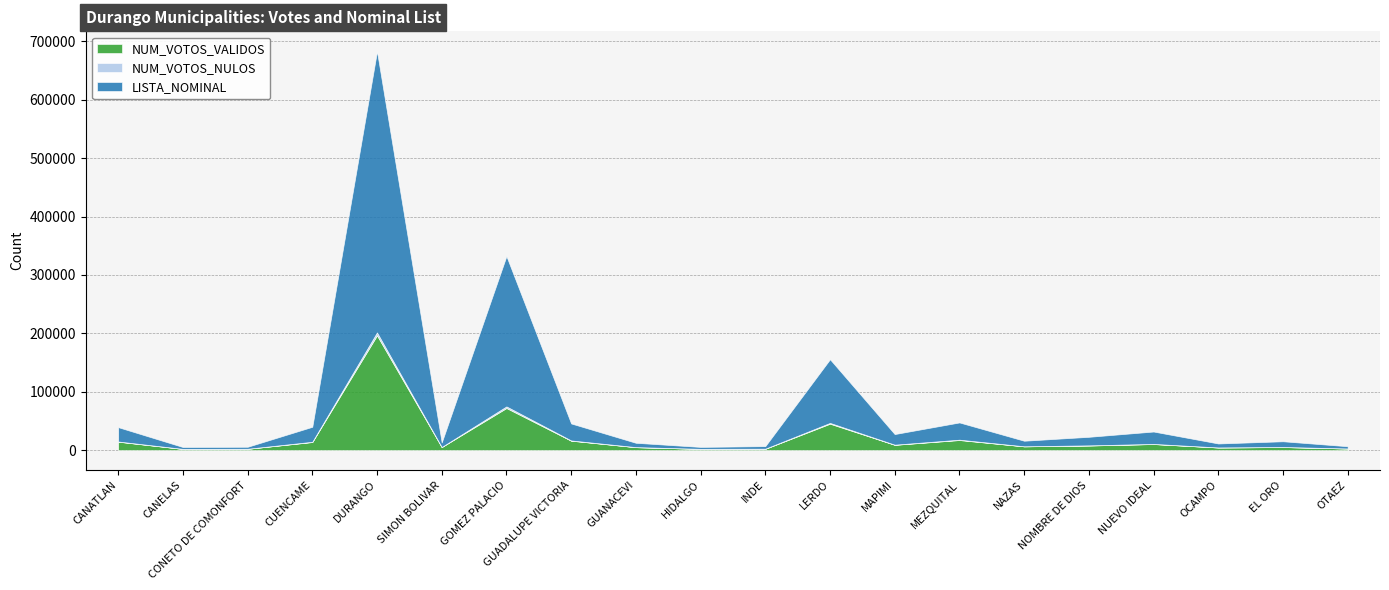

Which category has the lowest value in the NUM_VOTOS_NULOS series?

CONETO DE COMONFORT